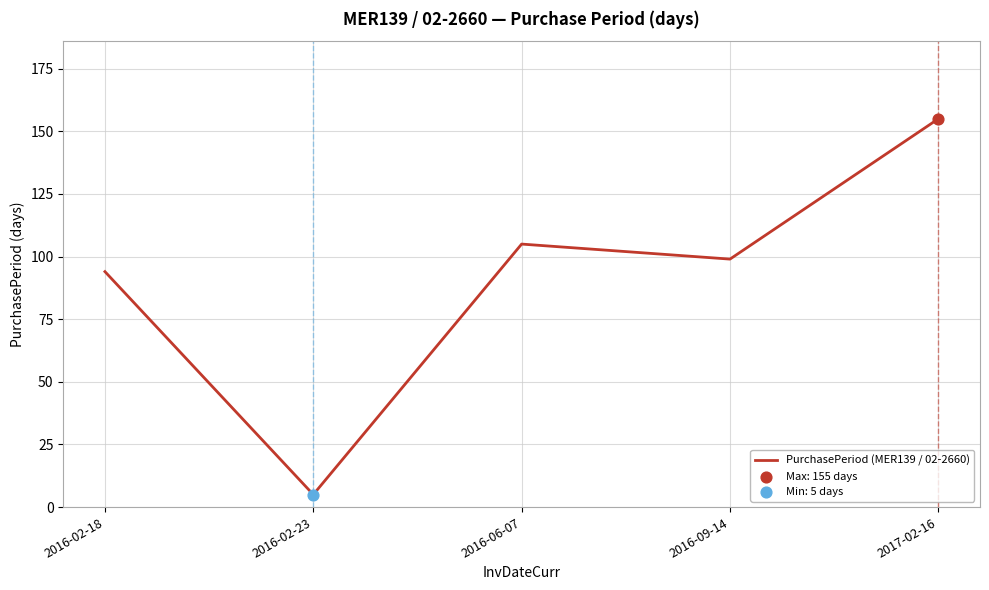

What is the ratio of the value at 2016-02-23 to the value at 2016-09-14?

0.1